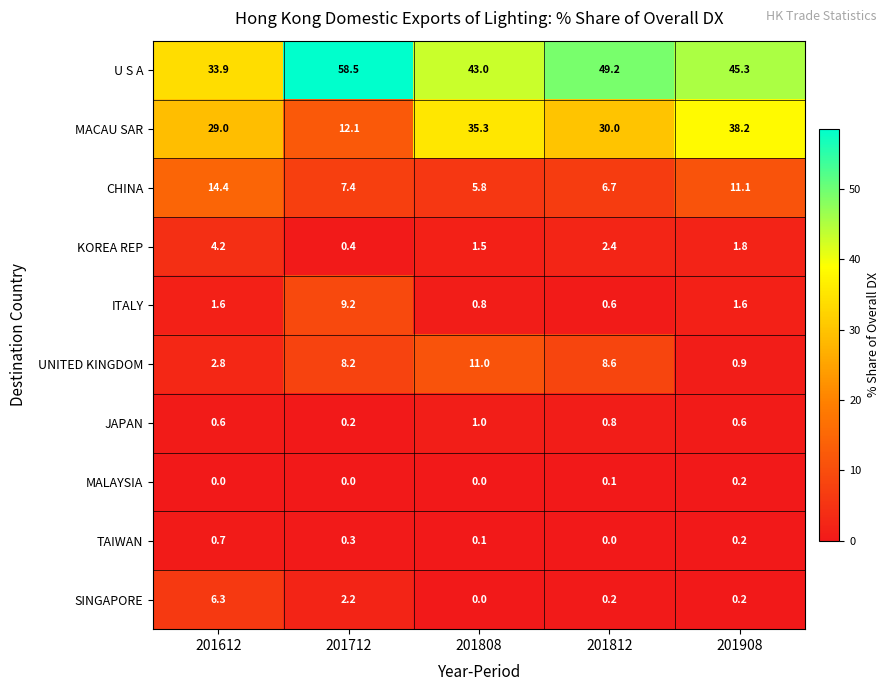

What is the difference between the second highest and second lowest values in the CHINA series?

4.4